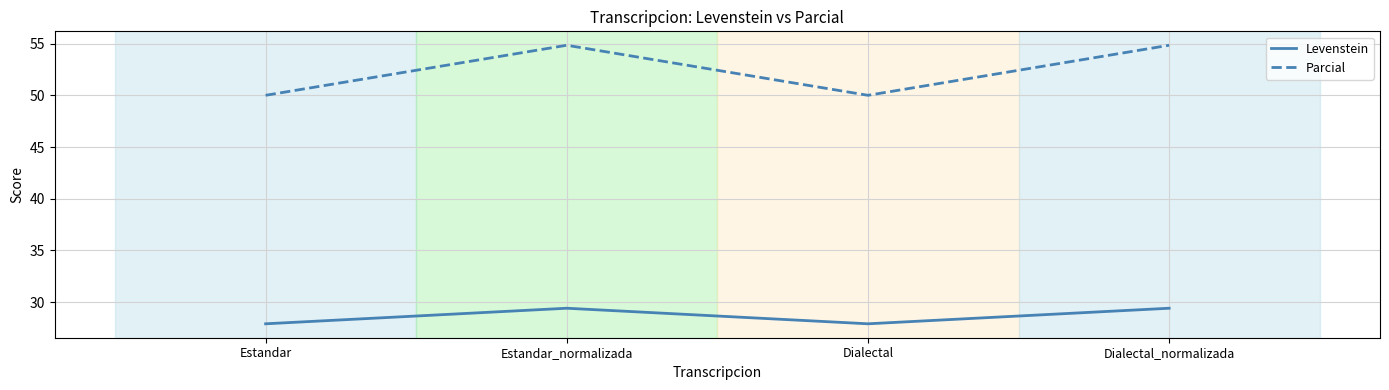

The value of Parcial at Dialectal_normalizada is 31.1. True or false?

False